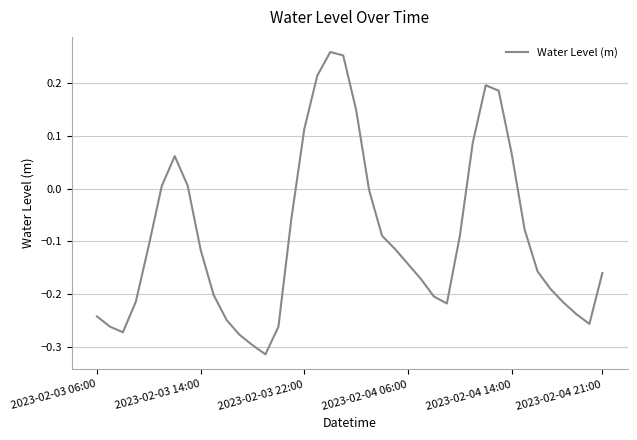

What is the difference between the maximum and minimum values?

0.6